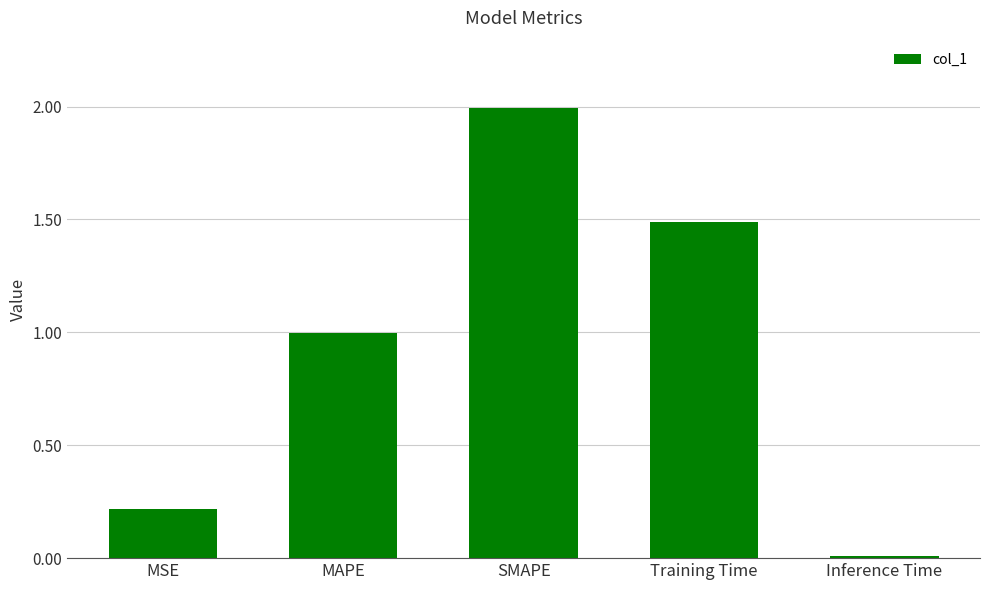

The value at SMAPE is 1.2. True or false?

False